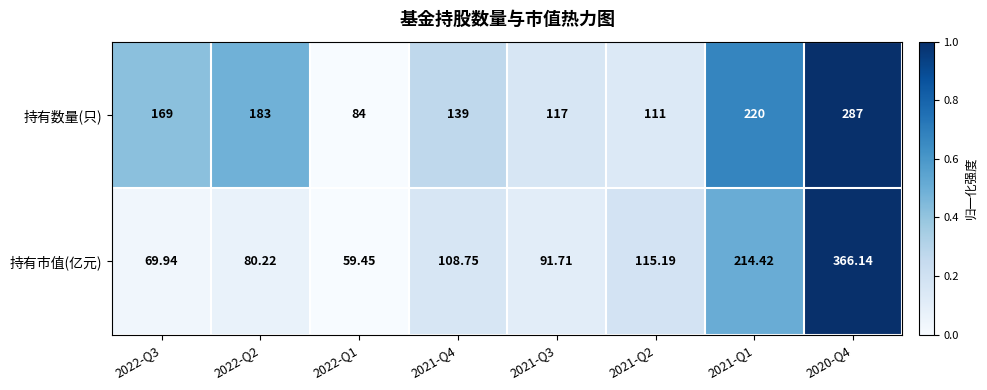

List the series in order of their peak value, highest first.

持有市值(亿元), 持有数量(只)